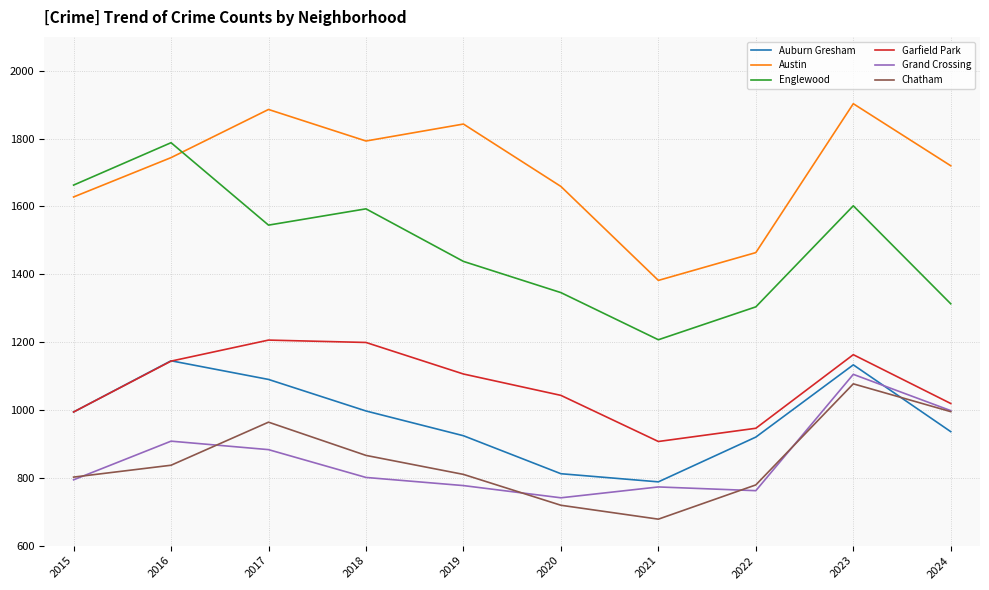

Rank the series by their maximum value, from highest to lowest.

Austin, Englewood, Garfield Park, Auburn Gresham, Grand Crossing, Chatham